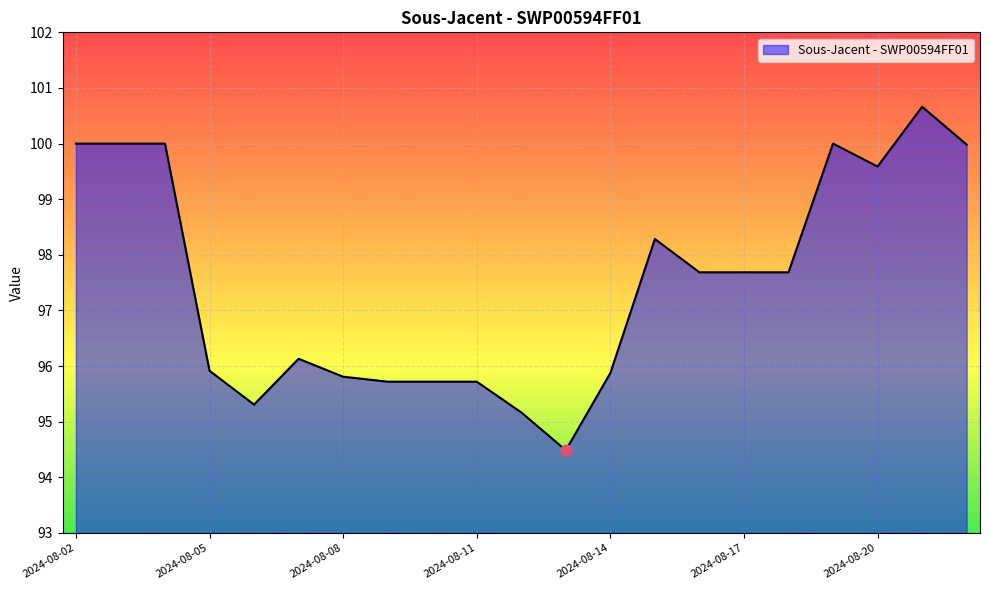

What is the smallest value displayed?

94.5